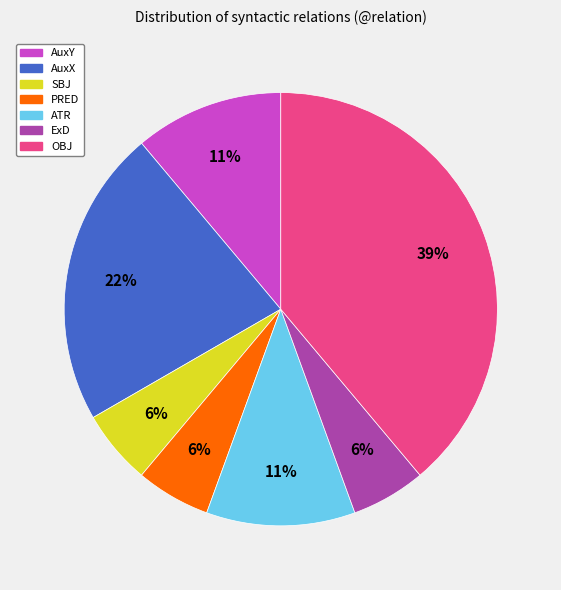

Is there a majority slice in this chart?

No